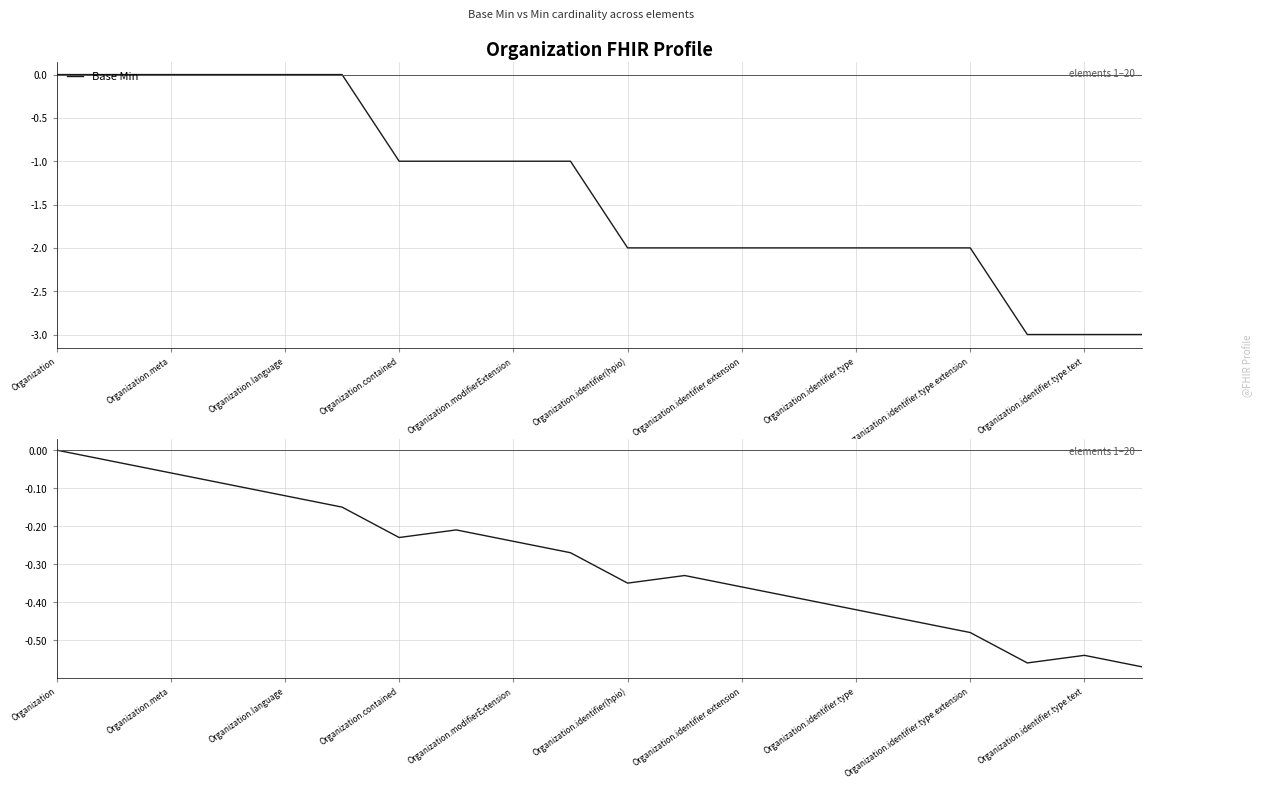

What are all the series names shown in the legend?

Base Min, Min